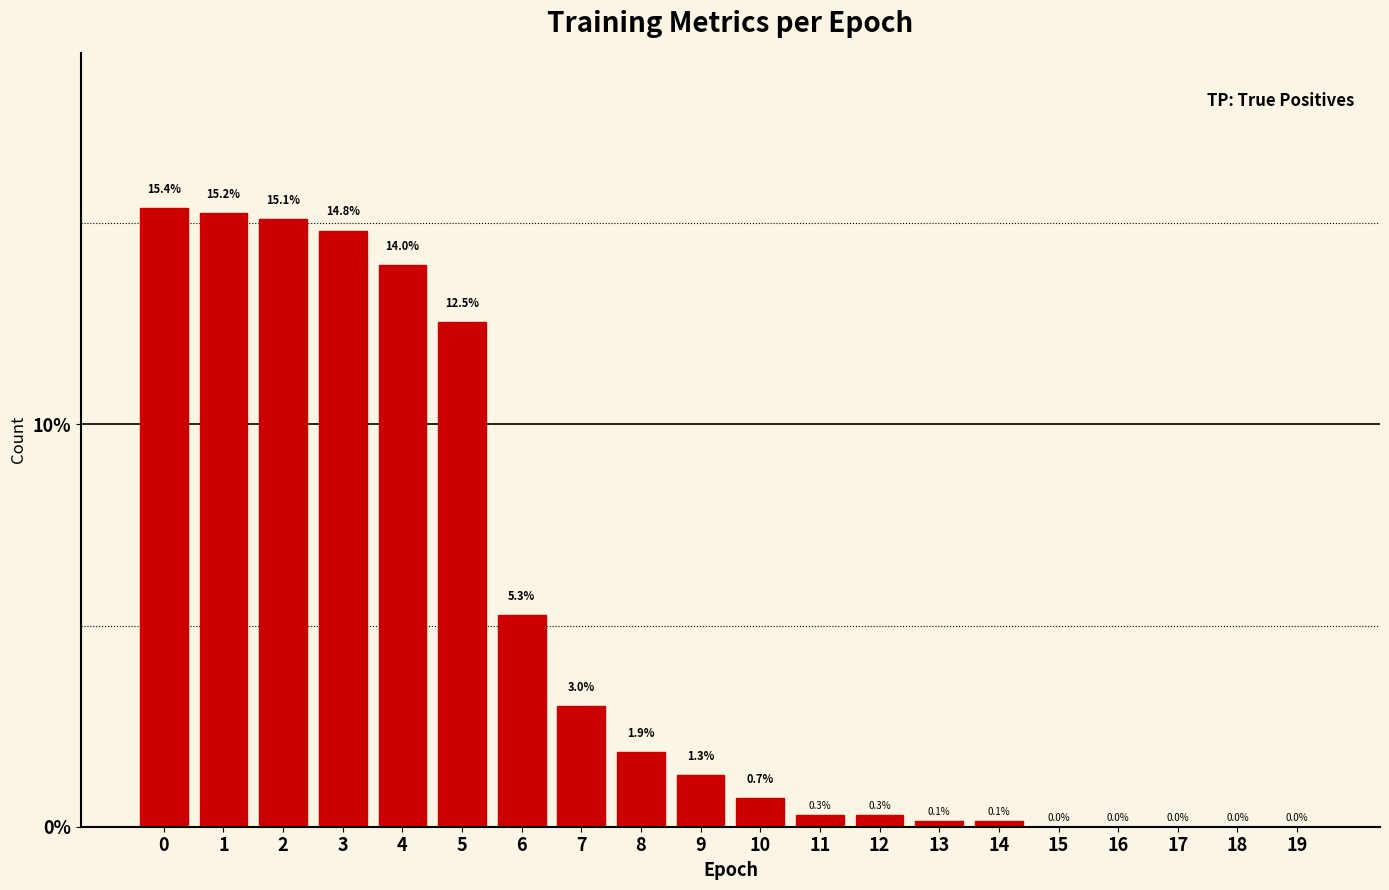

What is the maximum value shown in the chart?

15.4